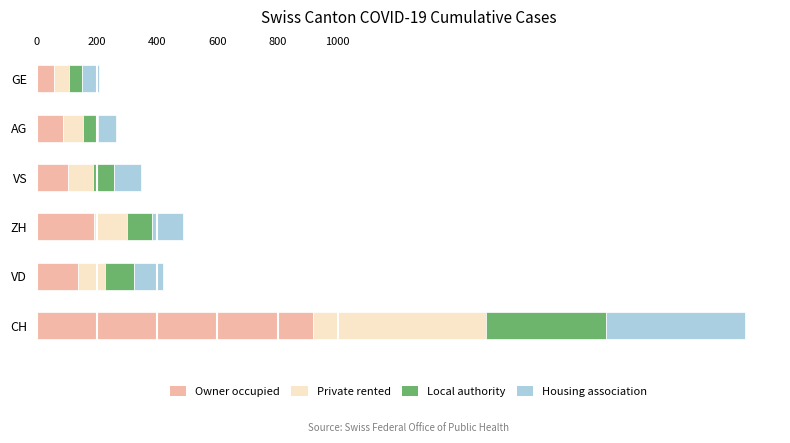

Is it true that Owner occupied equals 1399 at CH?

False